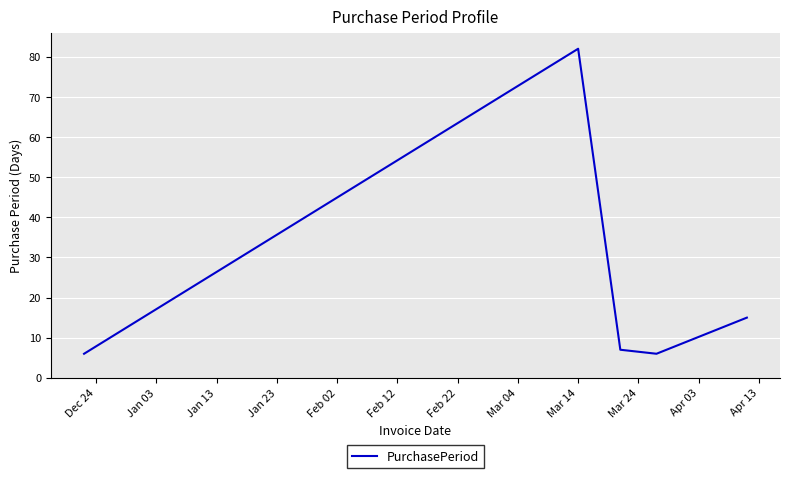

How many interior local valleys (lower than both neighbors) does the data have?

1